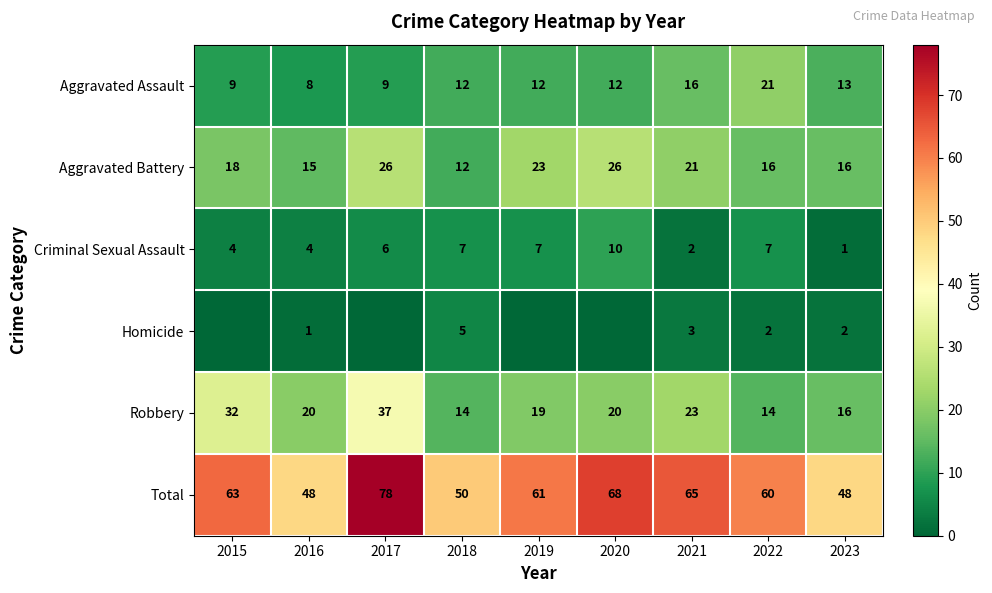

Which has a higher value, 2020 or 2022?

2022